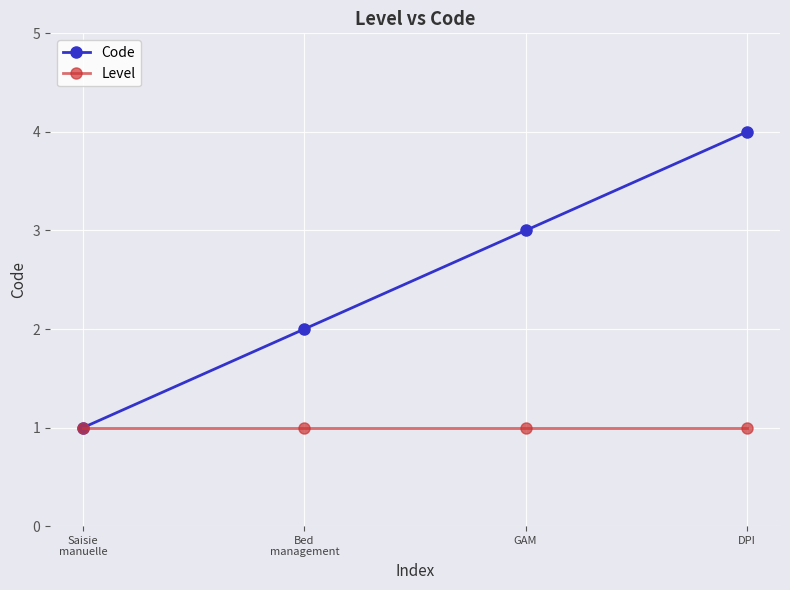

Is the value of Code at GAM greater than the value of Level at DPI?

Yes